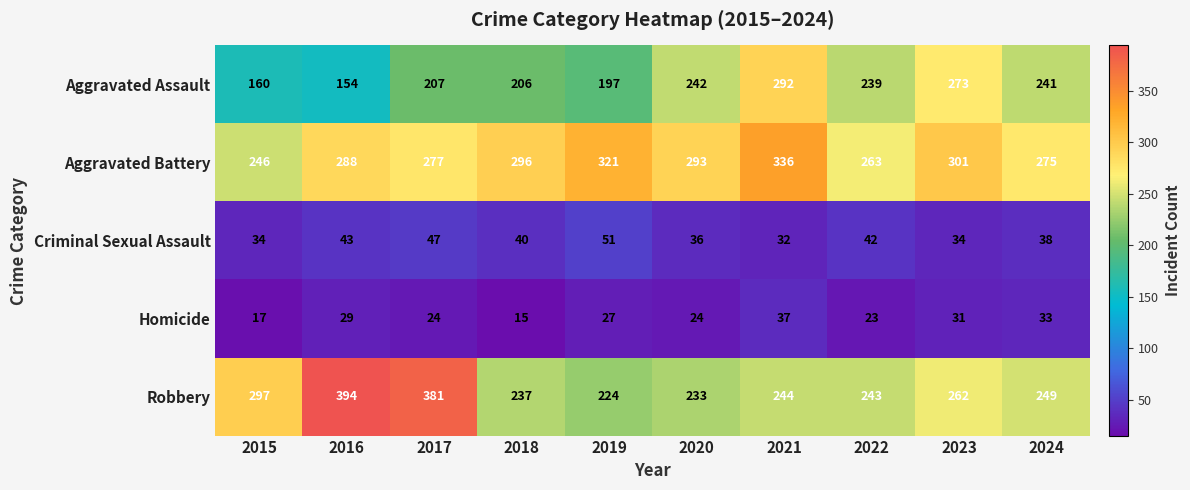

Which label corresponds to the largest value in the chart?

2016